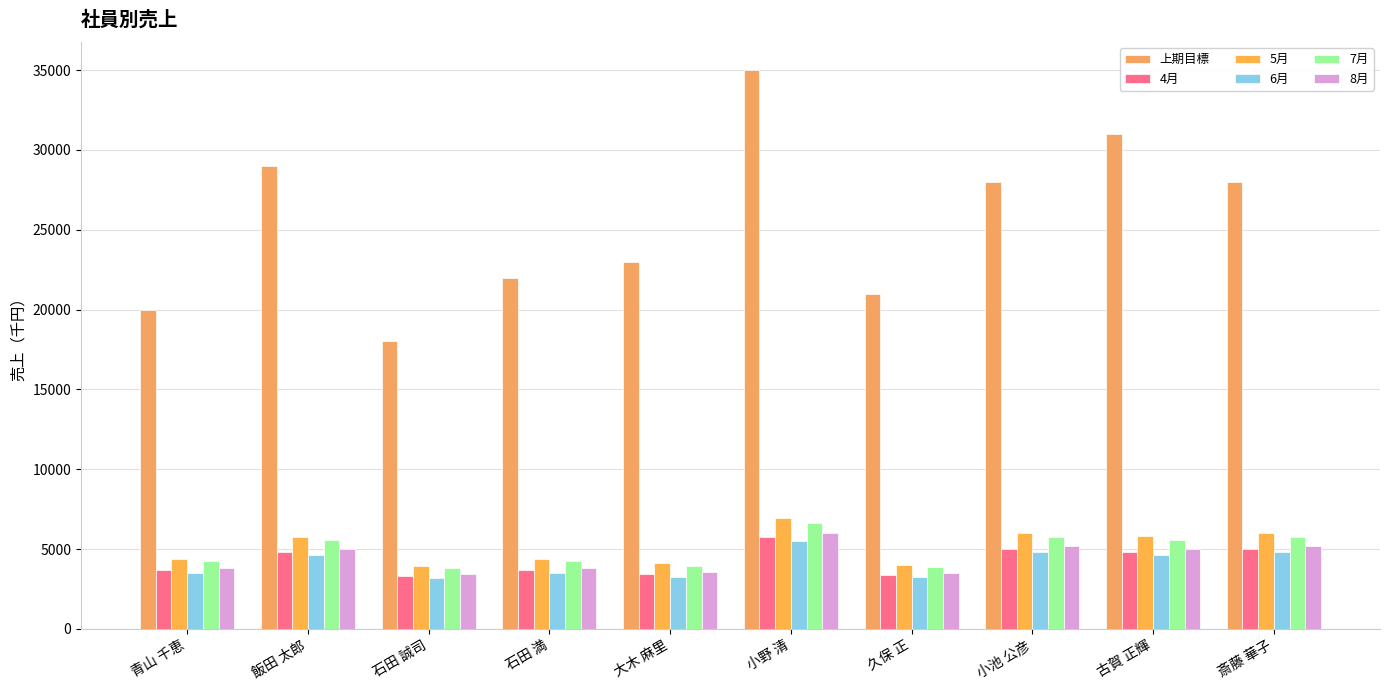

Which series has the largest total across all categories?

上期目標